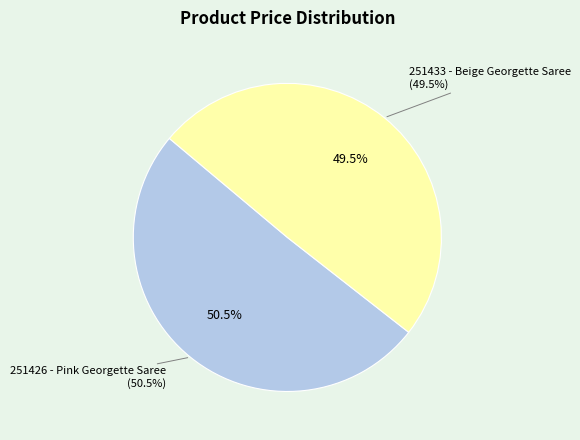

How many segments does this pie chart have?

2